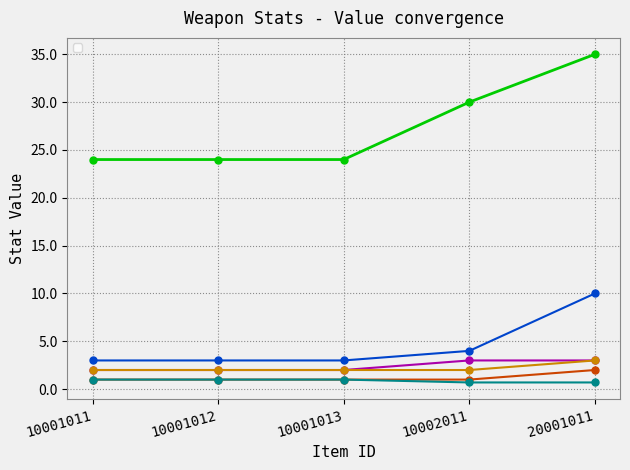

The value of _price at 10002011 is 40.8. True or false?

False